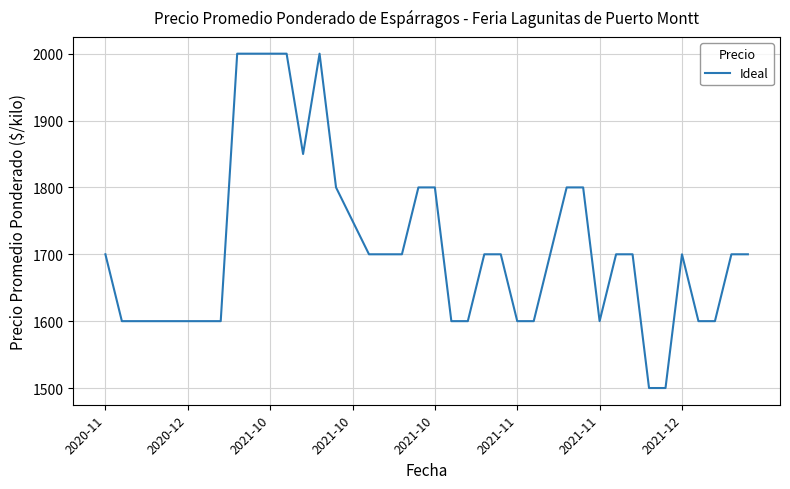

What is the difference between the maximum and minimum values?

500